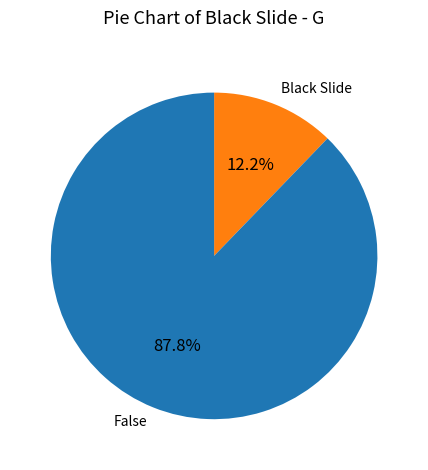

Rank the categories by value from lowest to highest.

Black Slide, False